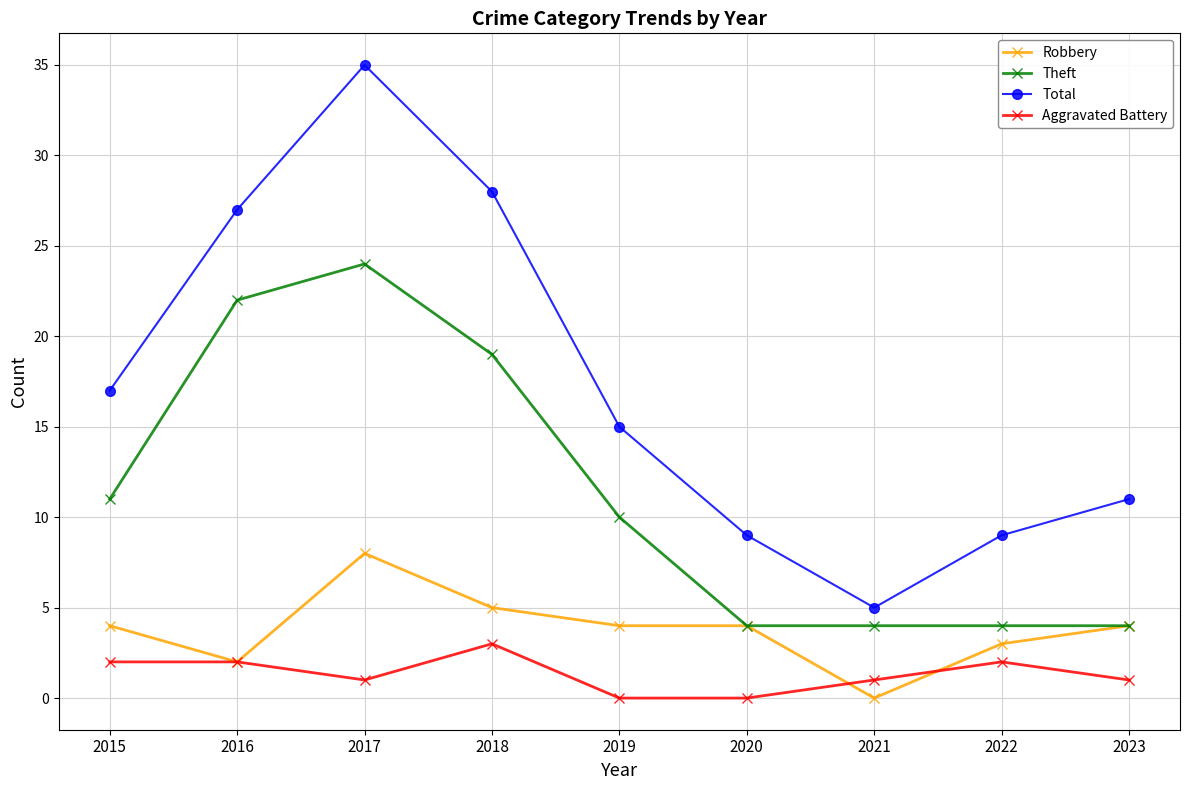

The value of Theft at 2020 is 4. True or false?

True